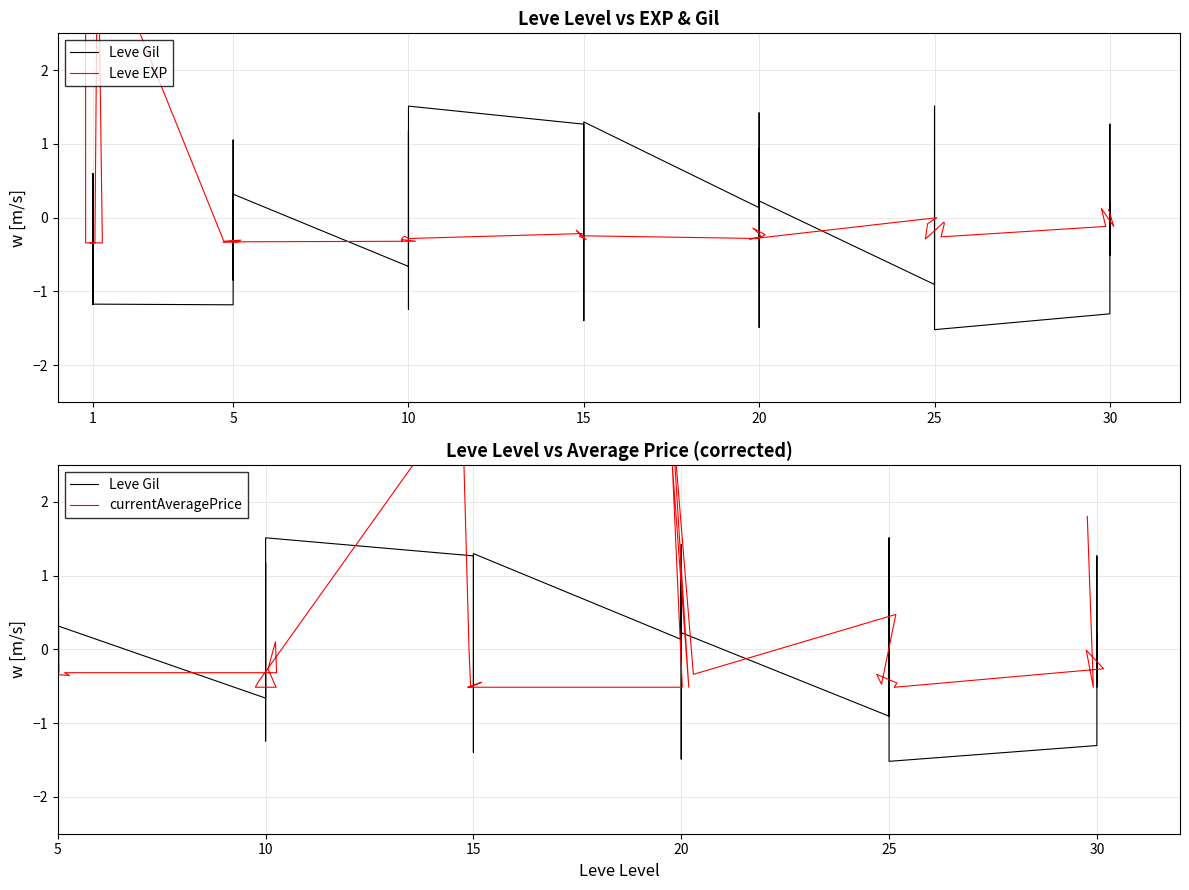

How many data points in currentAveragePrice are less than 0?

33